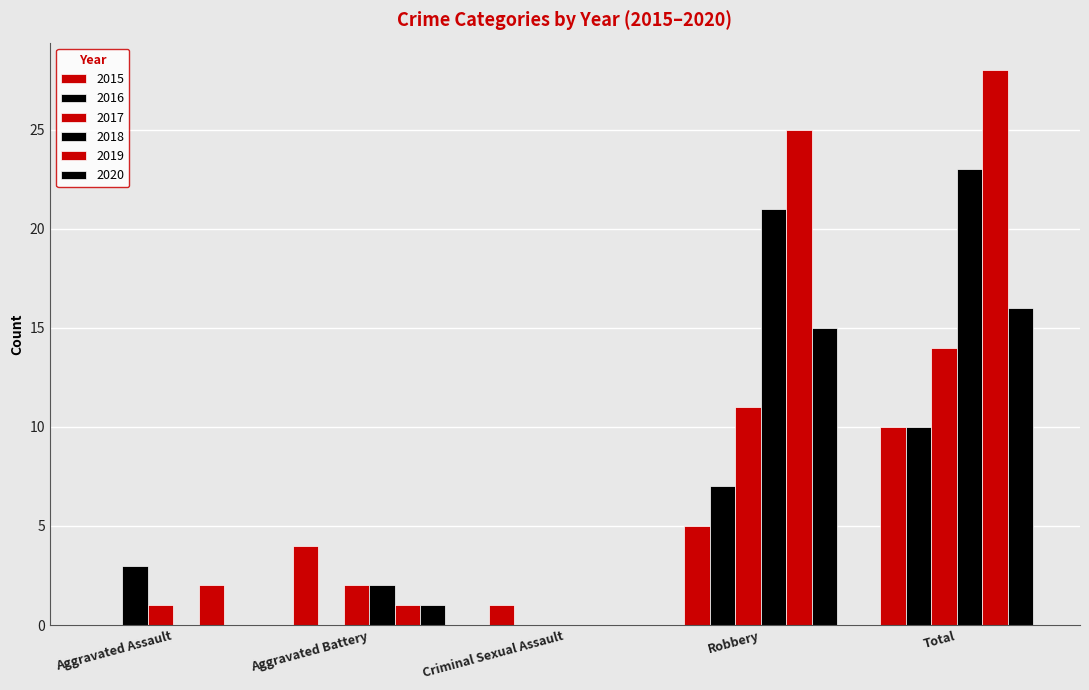

Rank the series at Total from highest to lowest value.

2019, 2018, 2020, 2017, 2015, 2016